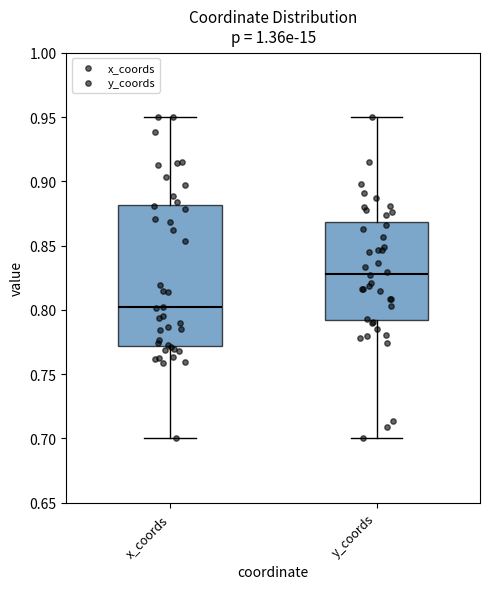

Reading left to right, transcribe this box plot: for each box, give where its median line is, the range the box spans, and where its two whiskers end, as read against the y-axis. The values are not printed on the chart, so give them approximately, as read against the axis.

x_coords: median 0.80, box 0.77 to 0.88, whiskers 0.70 to 0.95
y_coords: median 0.83, box 0.79 to 0.87, whiskers 0.70 to 0.95